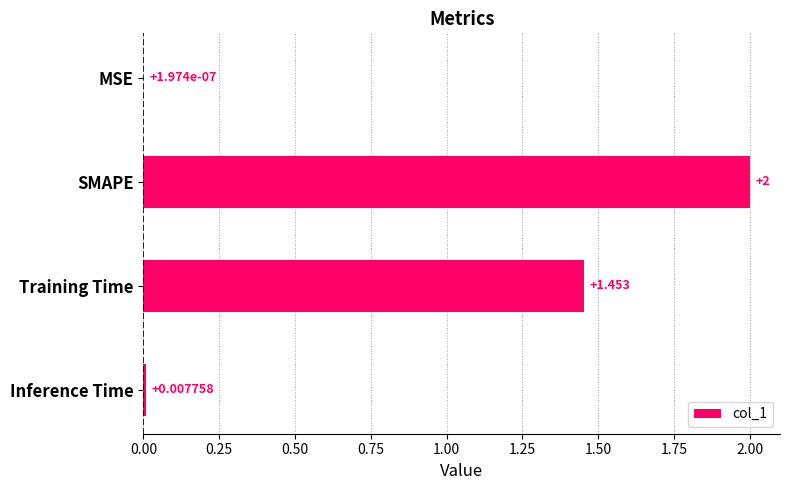

Which has a higher value, MSE or Training Time?

Training Time